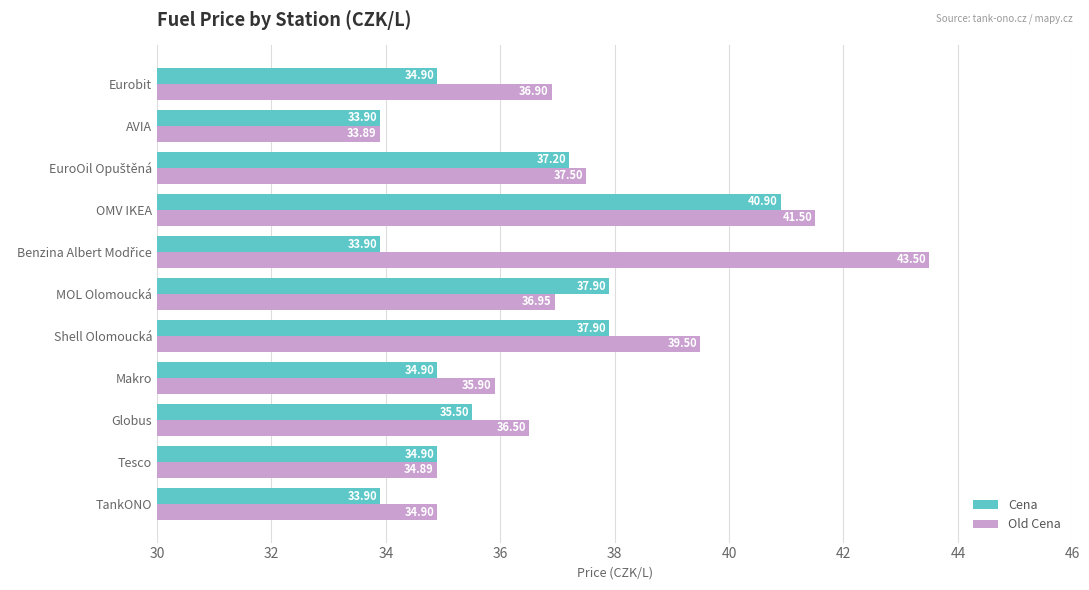

Which category has the highest value in the Cena series?

OMV IKEA